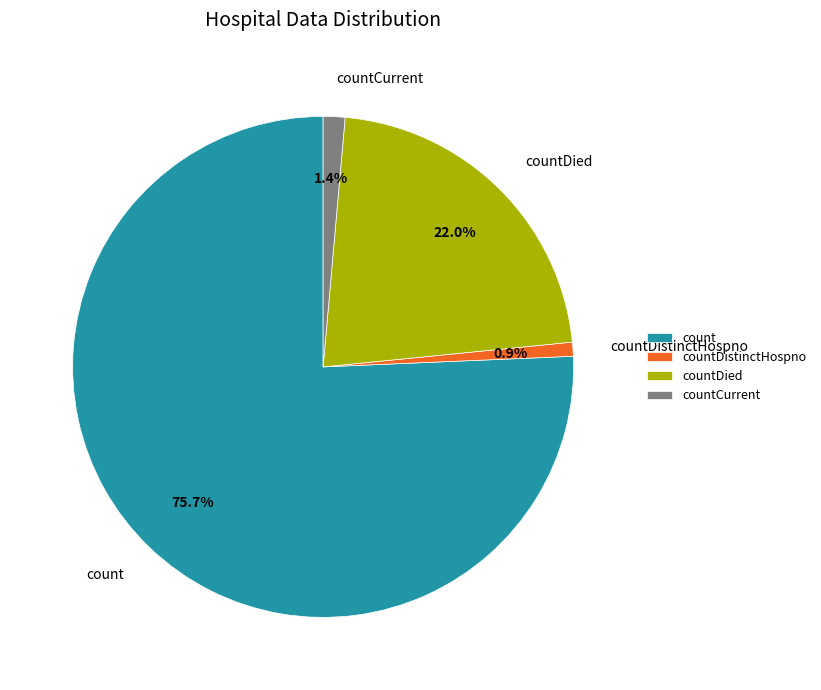

Count the number of slices in the pie.

4